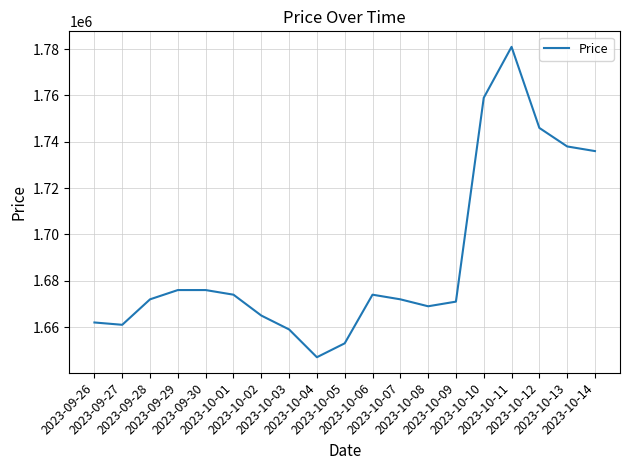

The chart shows a value of 1000137 at 2023-10-12. True or false?

False